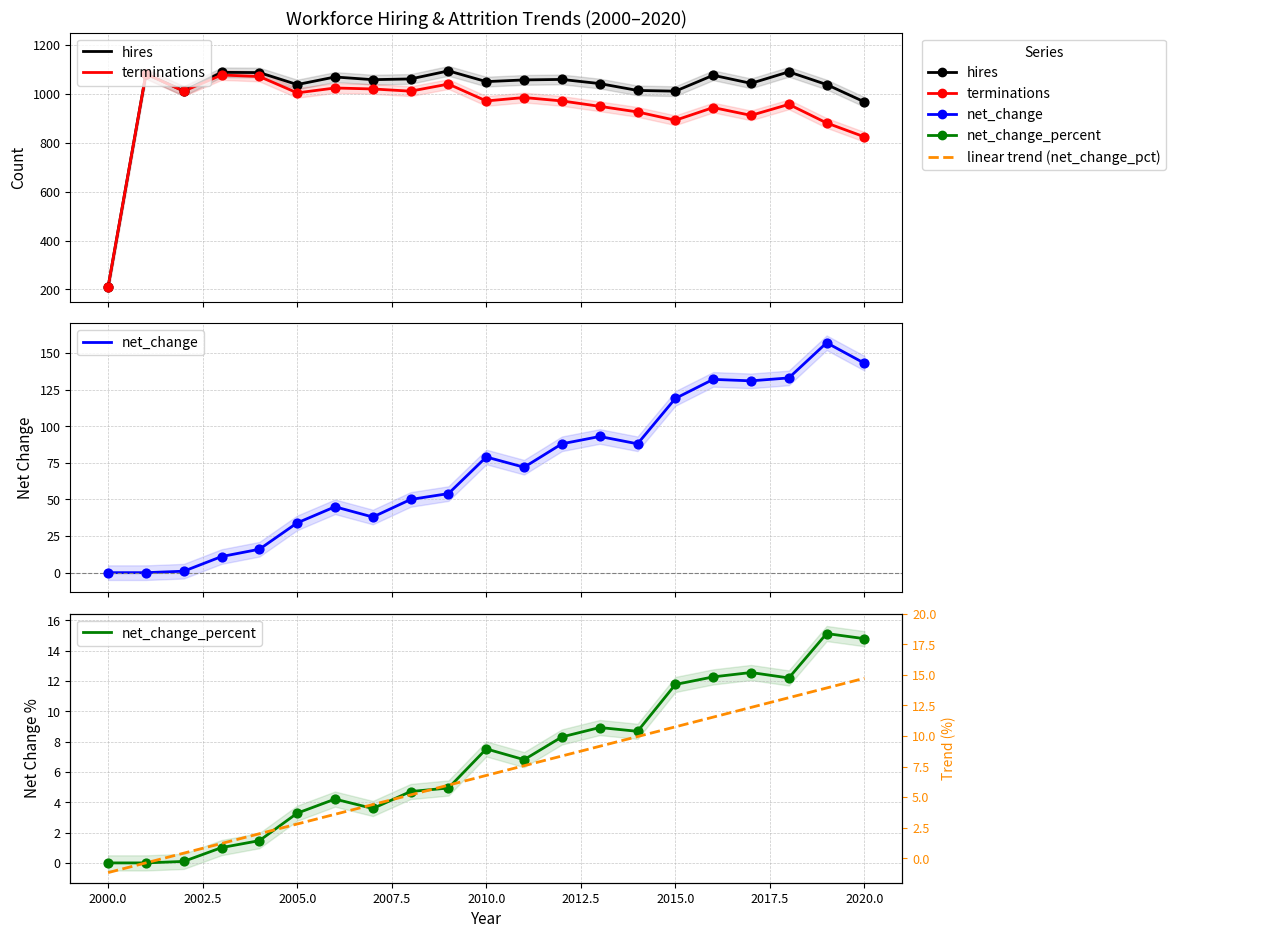

Which series has the widest spread of Y values?

hires